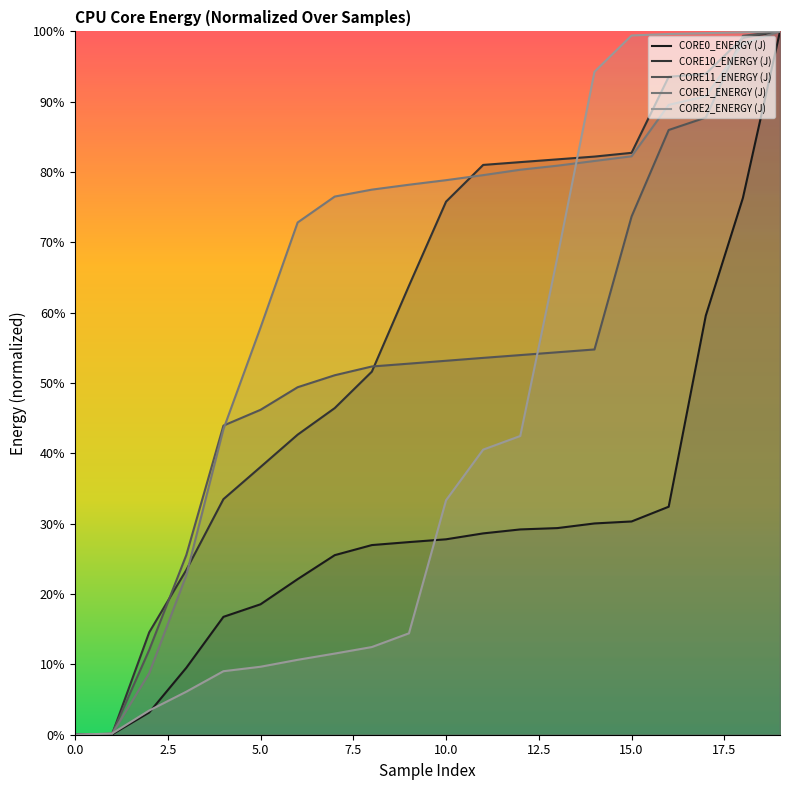

What is the maximum value for CORE2_ENERGY (J)?

100.0